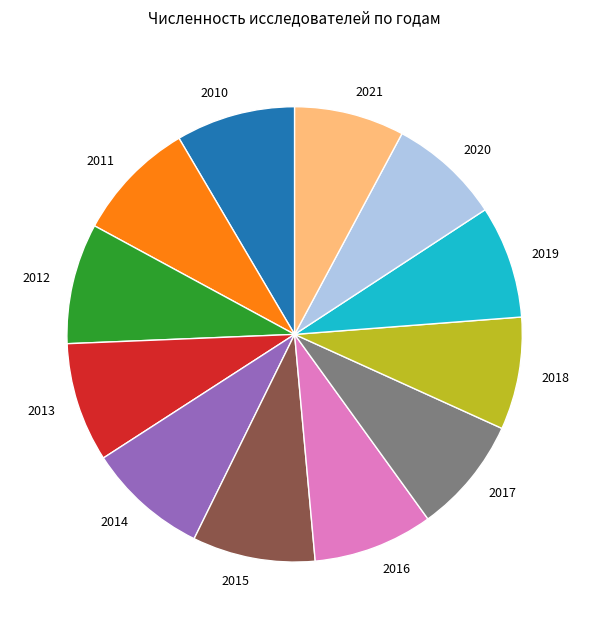

Does 2013 account for over 50% of the chart?

No